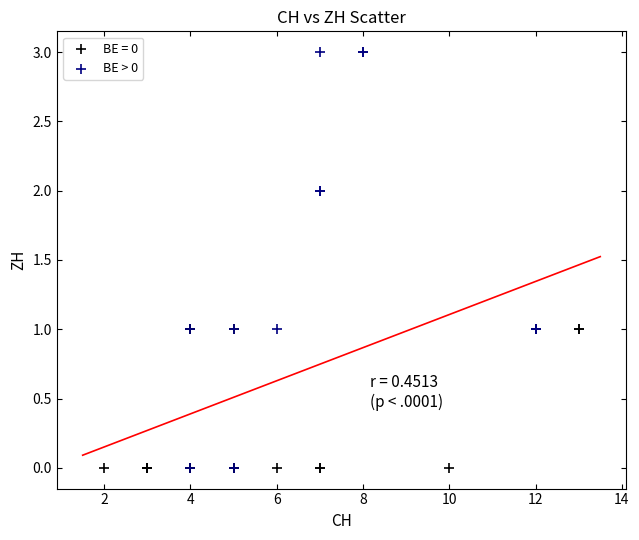

Which series has the widest spread of Y values?

BE > 0